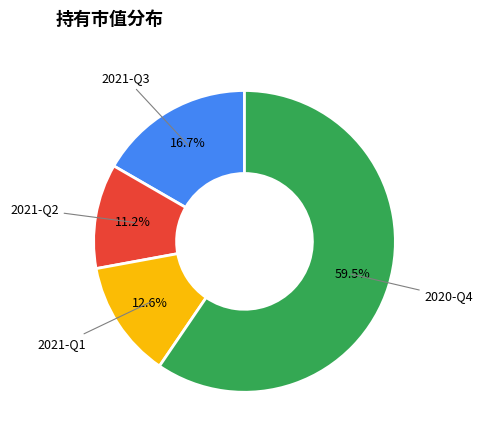

Does any single category account for the majority?

Yes